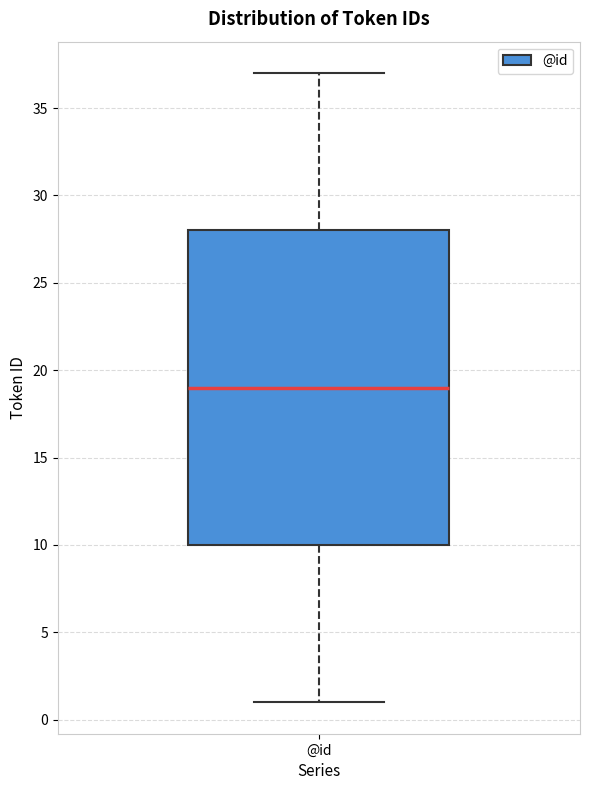

Read this box plot against the y-axis: the position of the median line, the range covered by the box, and the ends of both whiskers. The values are not printed on the chart, so give them approximately, as read against the axis.

median 19, box 10 to 28, whiskers 1 to 37